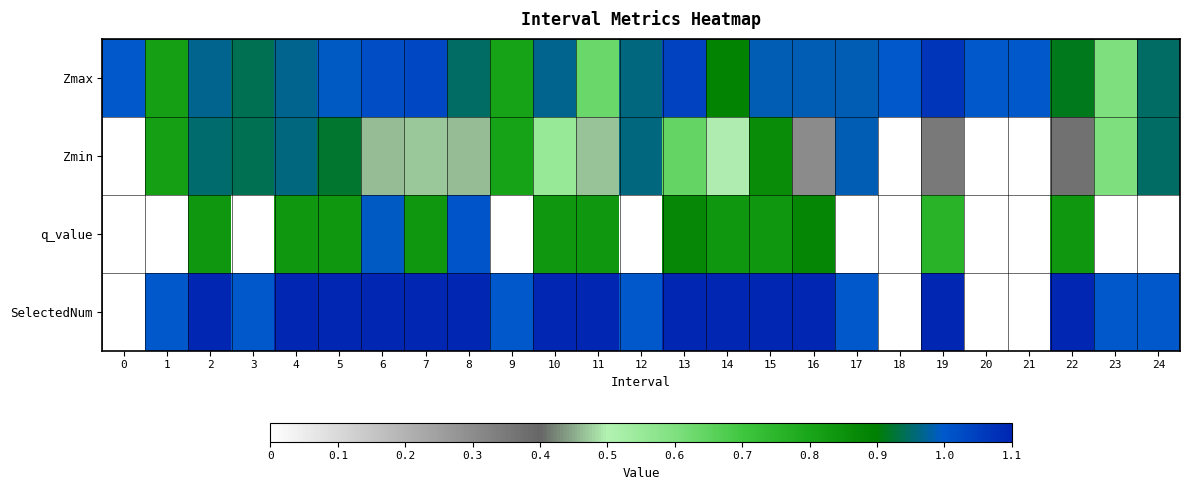

Which series changed the most between 1 and 21?

SelectedNum